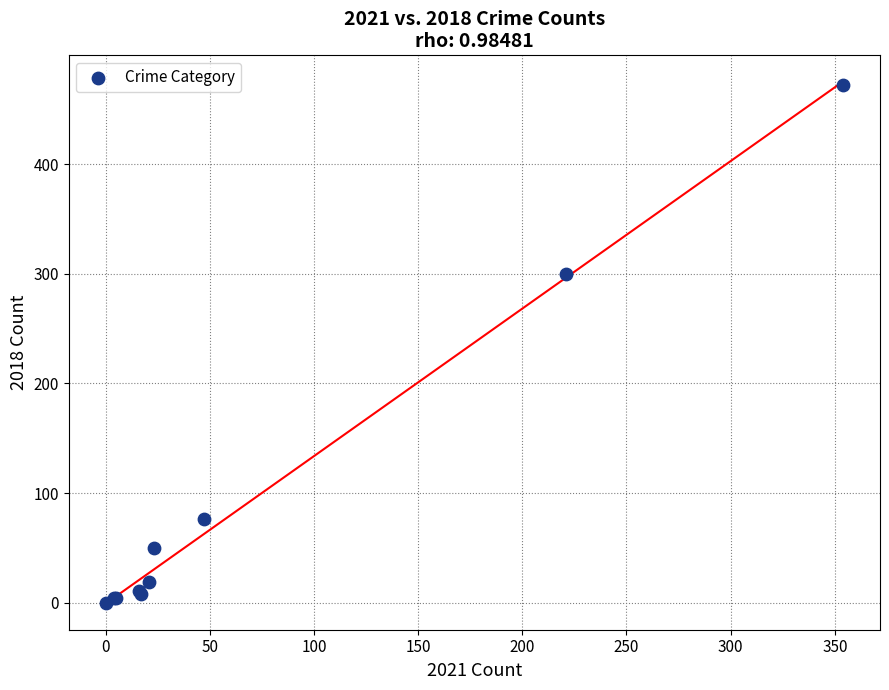

What Y value in the scatter plot is closest to 236?

300